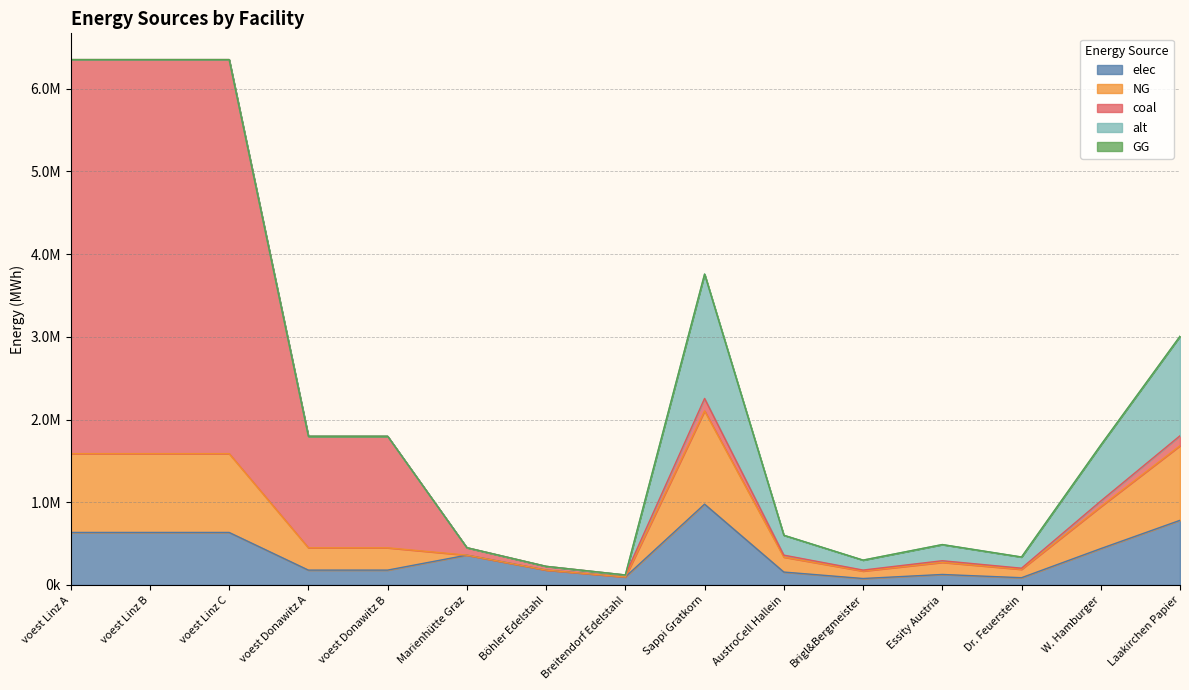

What is the sum of all elec values?

5551036.9